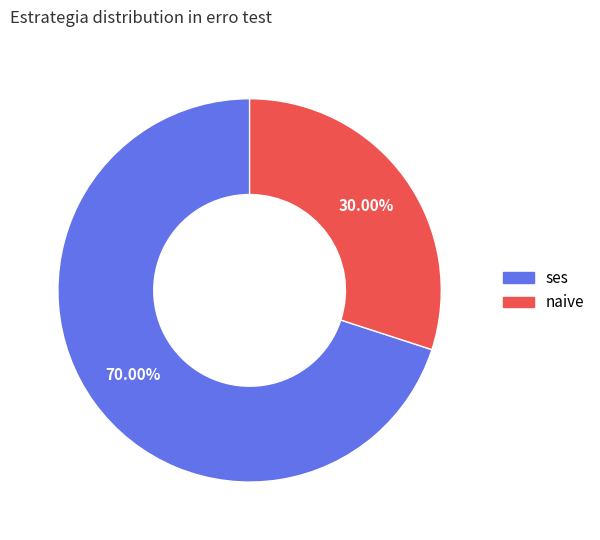

Does any single category account for the majority?

Yes